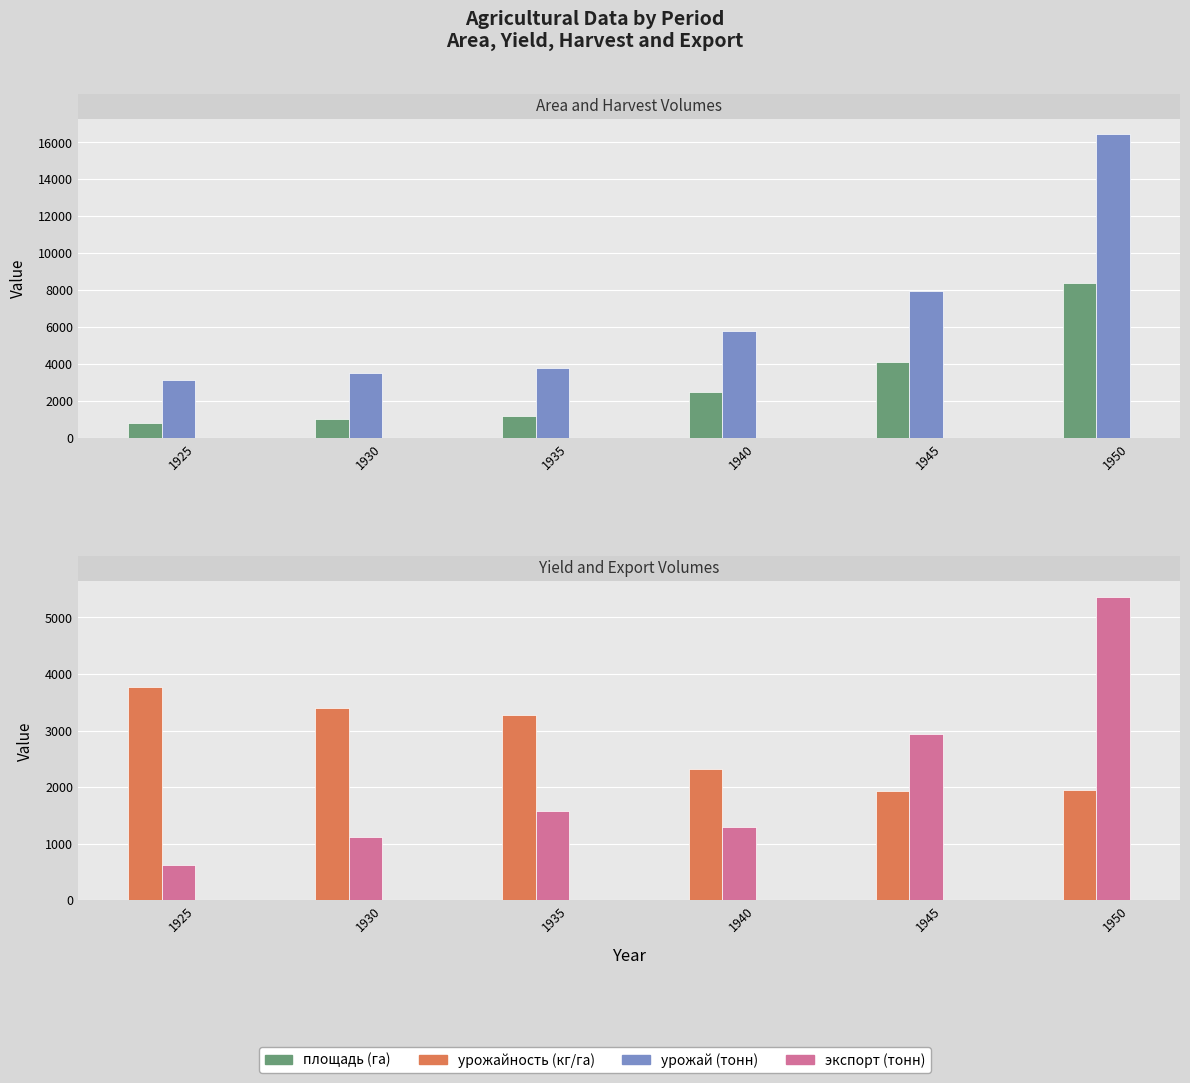

How many categories are shown in the chart?

6